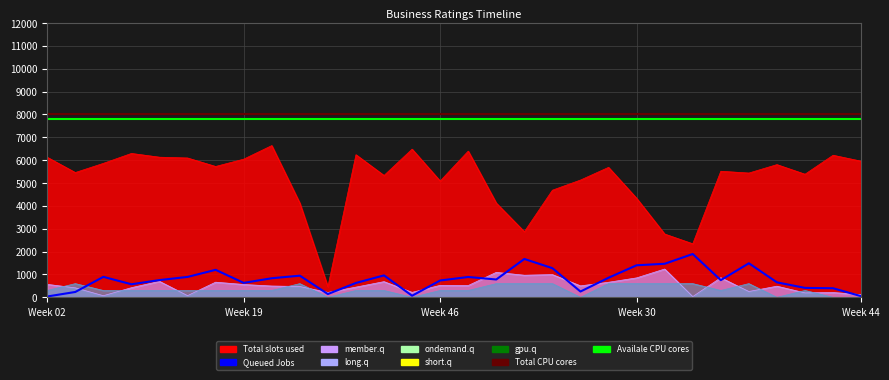

What is the average value of the Total CPU cores series?

8000